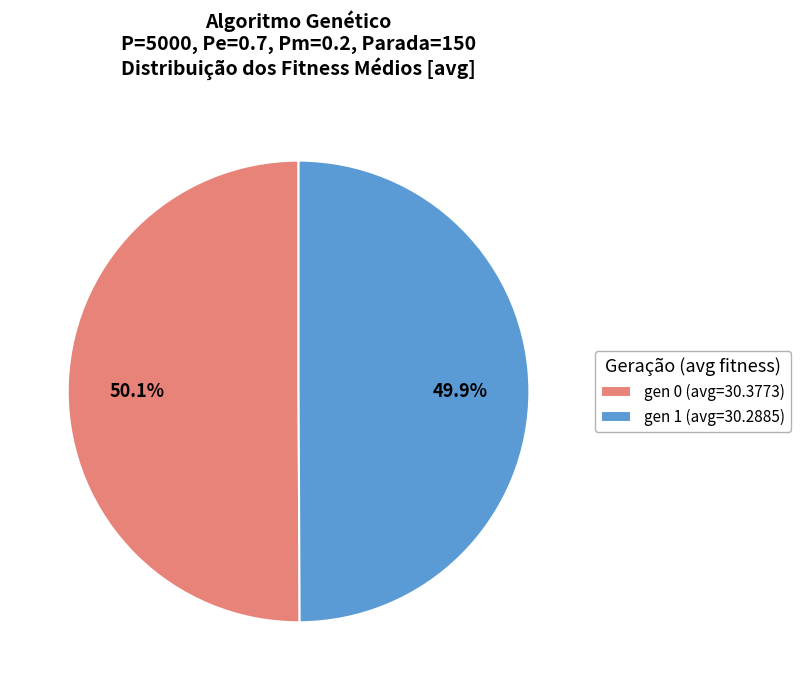

Is there any slice that represents more than half of the pie?

Yes